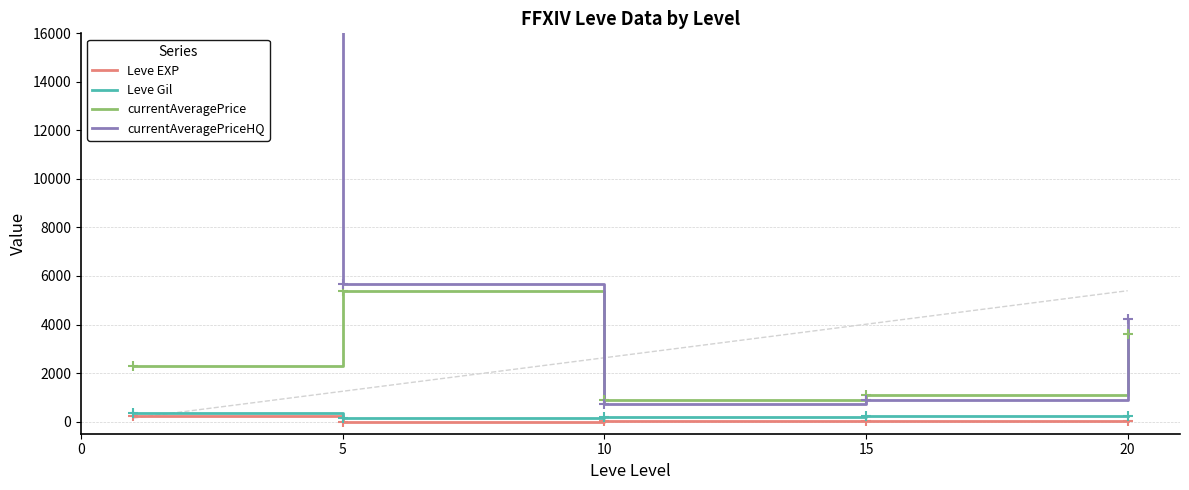

Is the value of Leve Gil at 10 greater than the value of currentAveragePrice at 15?

No